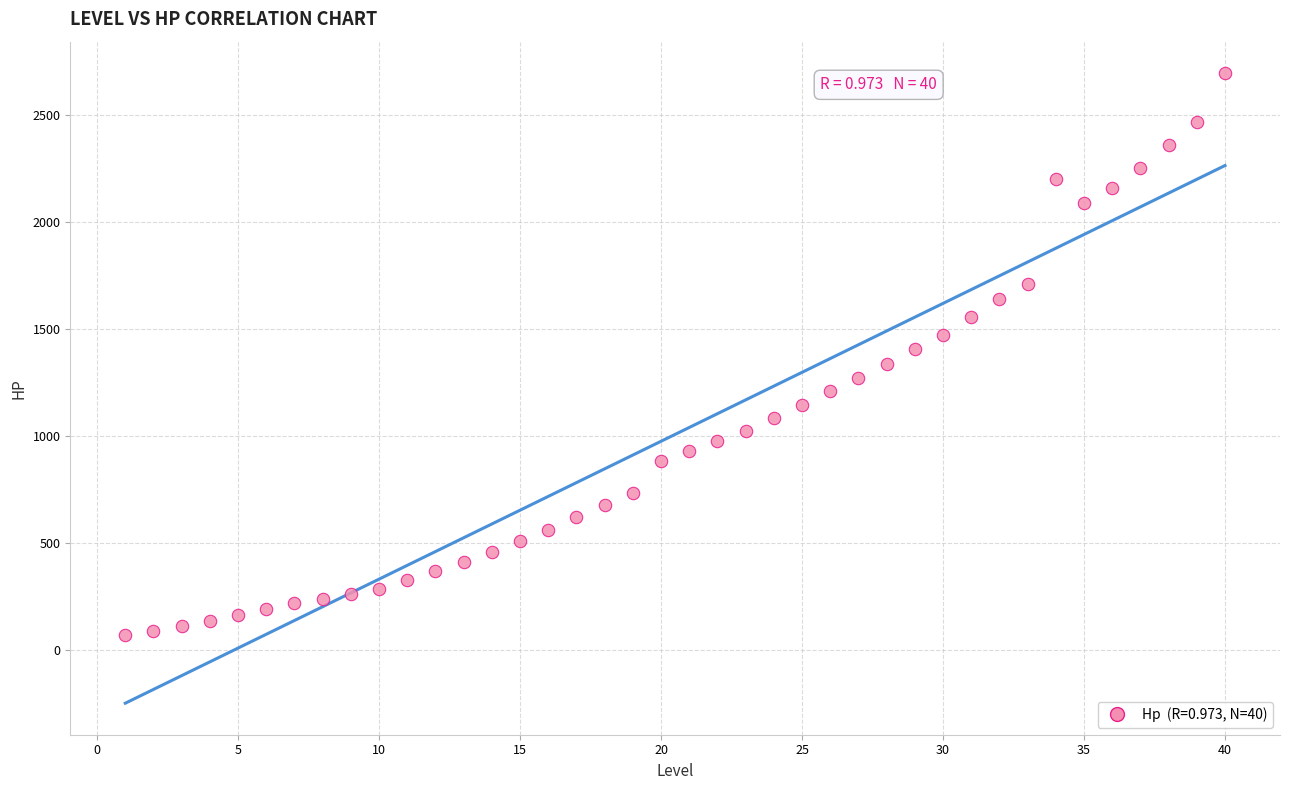

What is the range of Y values (max minus min)?

2622